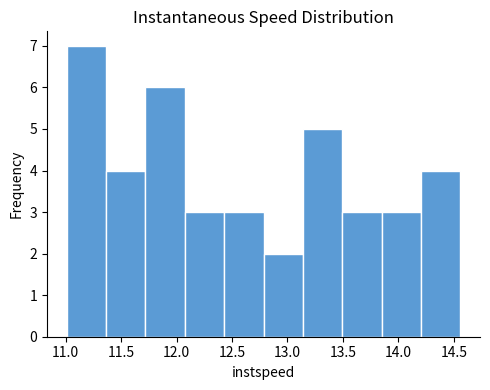

Reading left to right, list every bar in this chart as the range it spans on the x-axis followed by its height. Neither the bar edges nor the heights are printed on the chart, so give them approximately, as read against the axes.

11.00 to 11.35: 7
11.35 to 11.70: 4
11.70 to 12.05: 6
12.05 to 12.45: 3
12.45 to 12.80: 3
12.80 to 13.15: 2
13.15 to 13.50: 5
13.50 to 13.85: 3
13.85 to 14.20: 3
14.20 to 14.55: 4